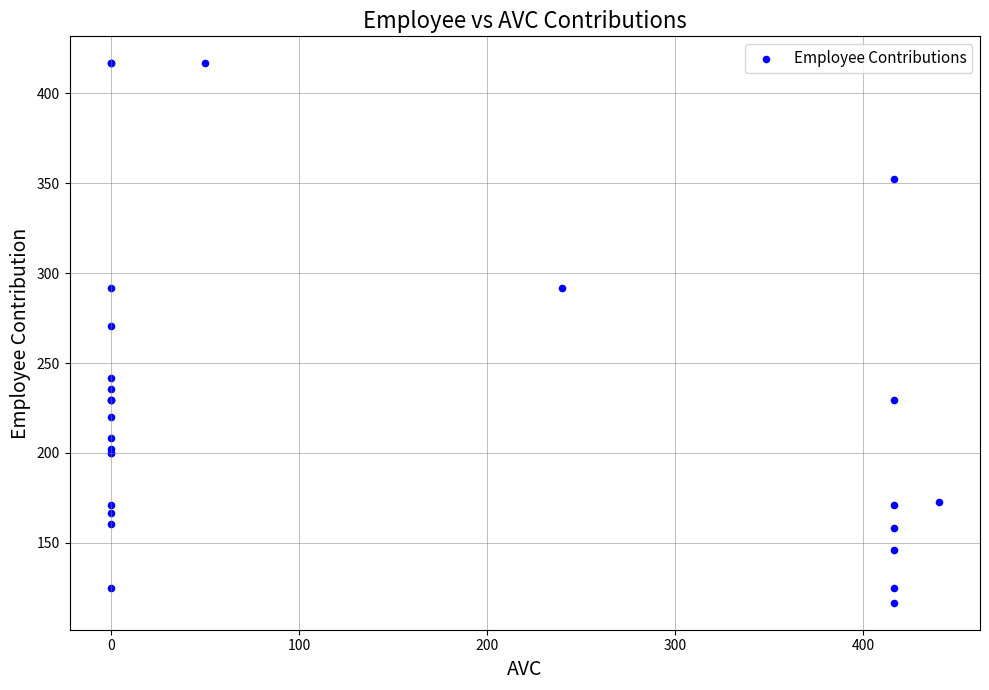

What Y value in the scatter plot is closest to 266?

270.8